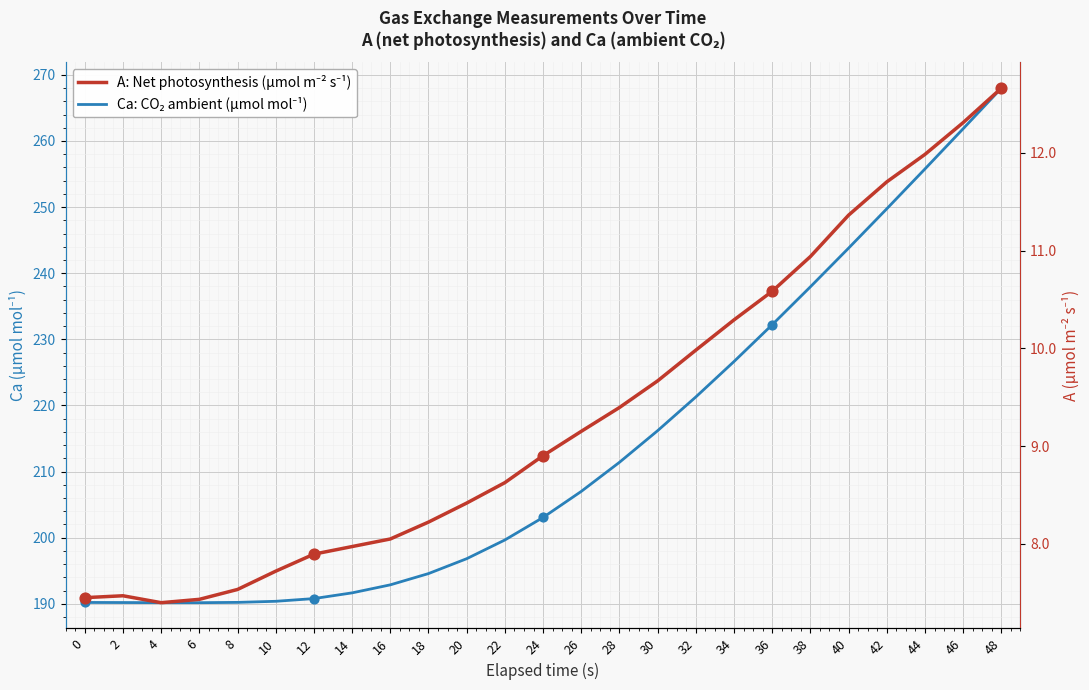

What are all the series names shown in the legend?

Ca: CO₂ ambient (µmol mol⁻¹), A: Net photosynthesis (µmol m⁻² s⁻¹)